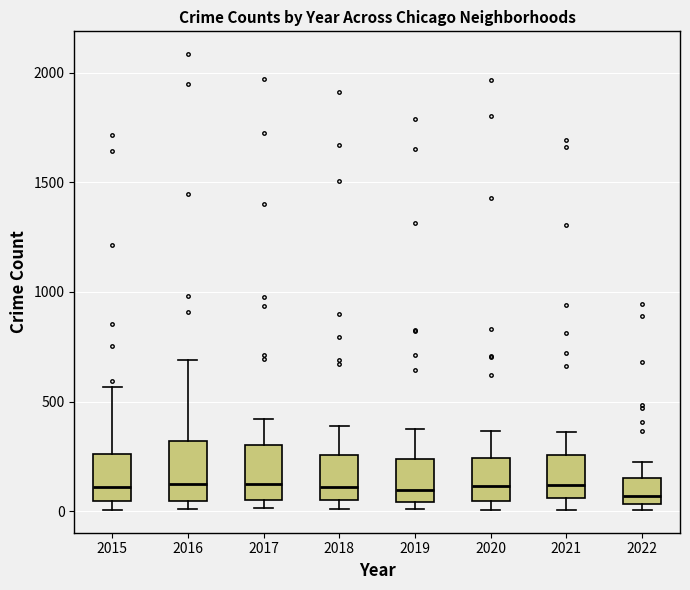

Where is the upper edge of the box at x = 2020 on the y-axis? The values are not printed on the chart, so give them approximately, as read against the axis.

250